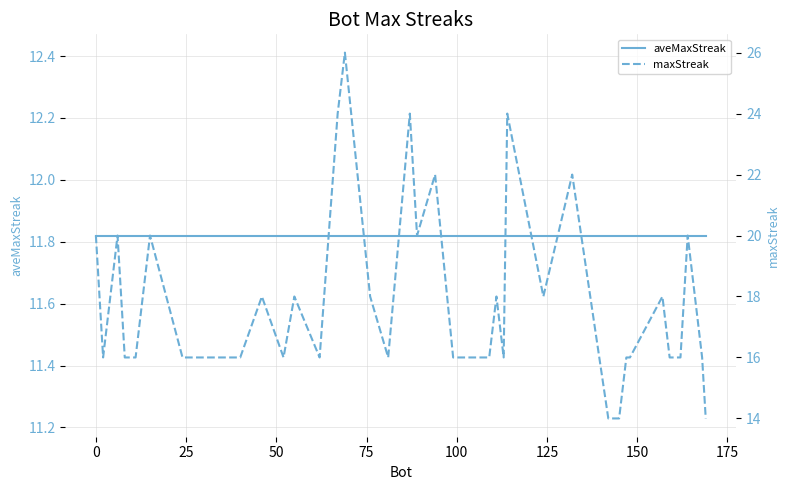

What is the average value of the aveMaxStreak series?

11.8